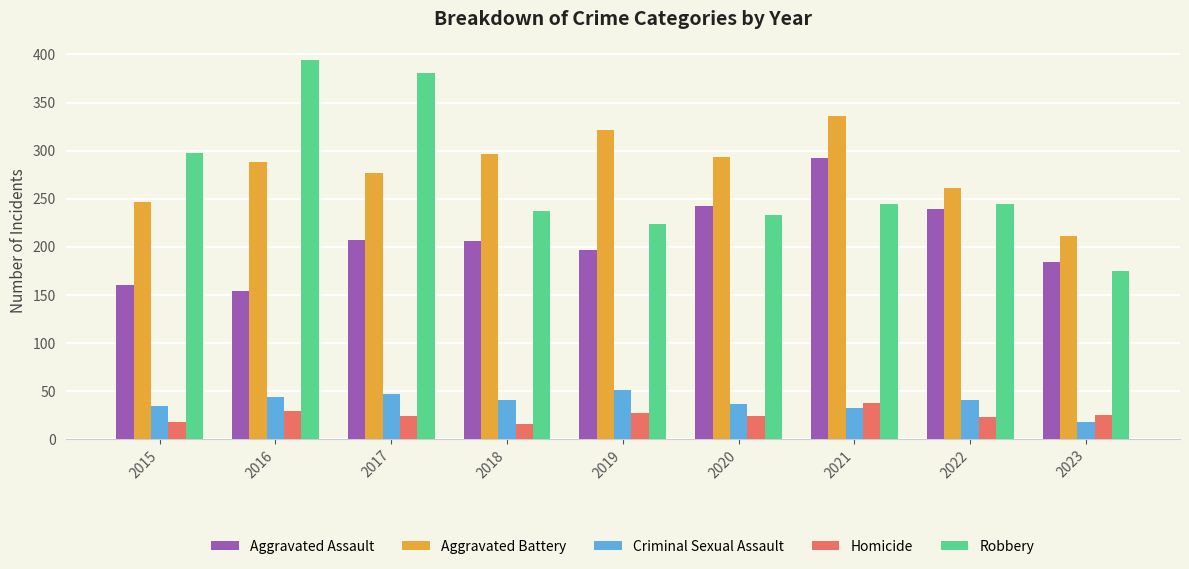

Does the chart contain any negative values?

No